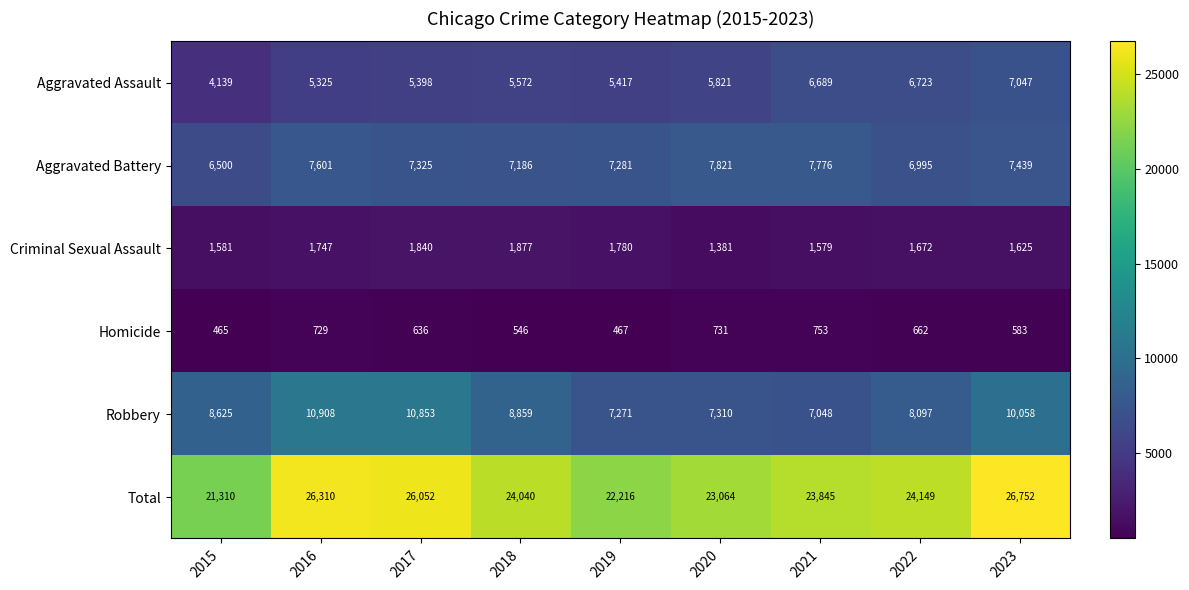

Count the number of data series in this chart.

6